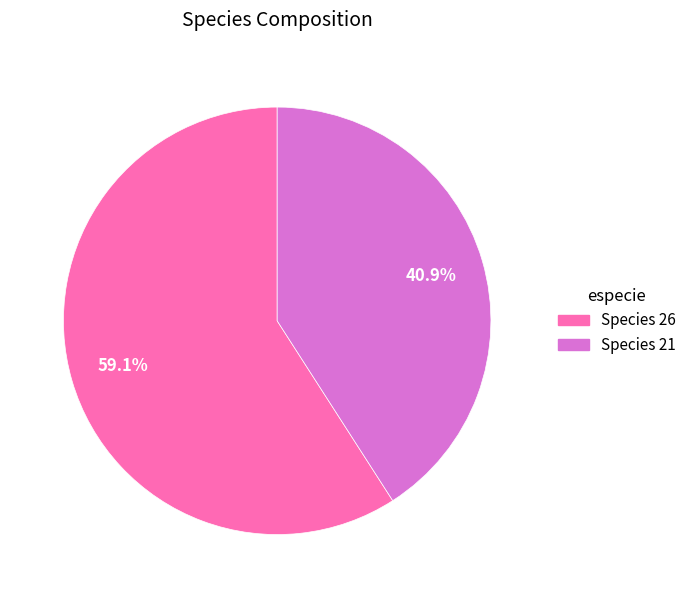

Does any single category account for the majority?

Yes